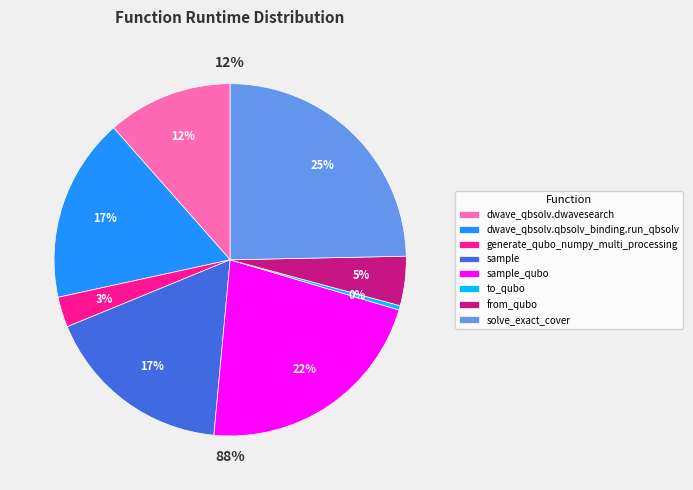

True or false: solve_exact_cover accounts for 25% of the total.

True